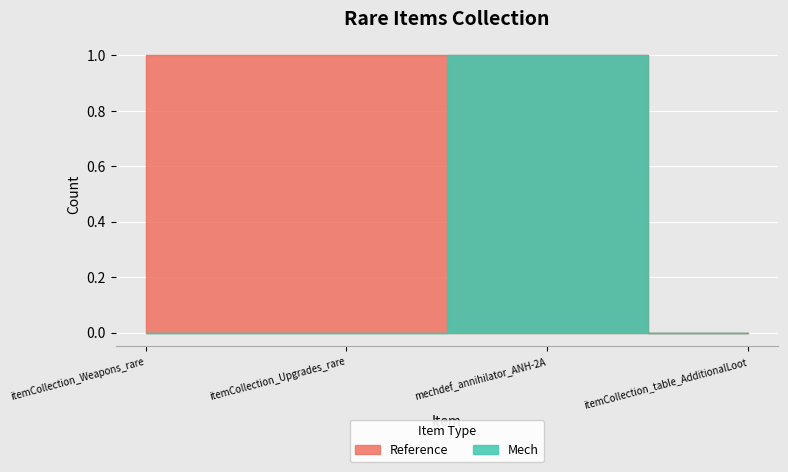

Reading left to right, what are all the values shown in this chart?

Reference: 1	1	1	0
Mech: 0	0	1	0